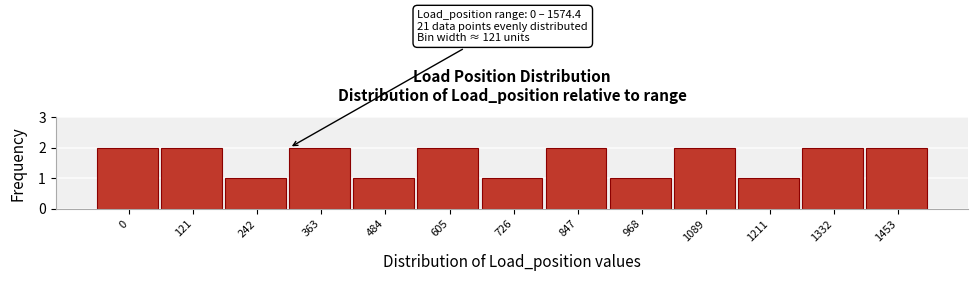

Reading right to left, what are all the values shown in this chart?

1453=2	1332=2	1211=1	1089=2	968=1	847=2	726=1	605=2	484=1	363=2	242=1	121=2	0=2